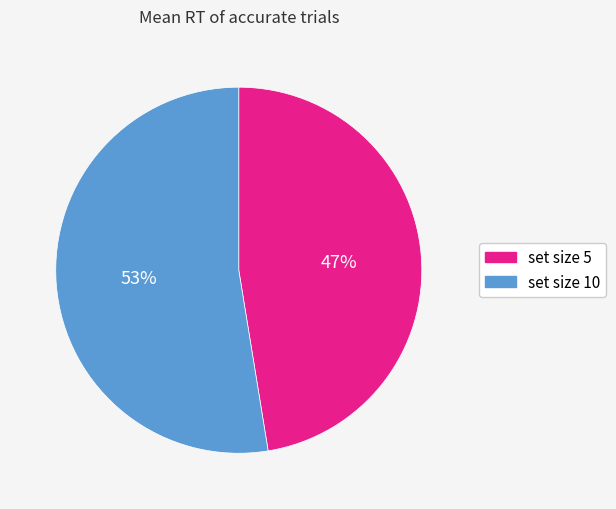

To the nearest percent, what portion does set size 10 represent?

53%